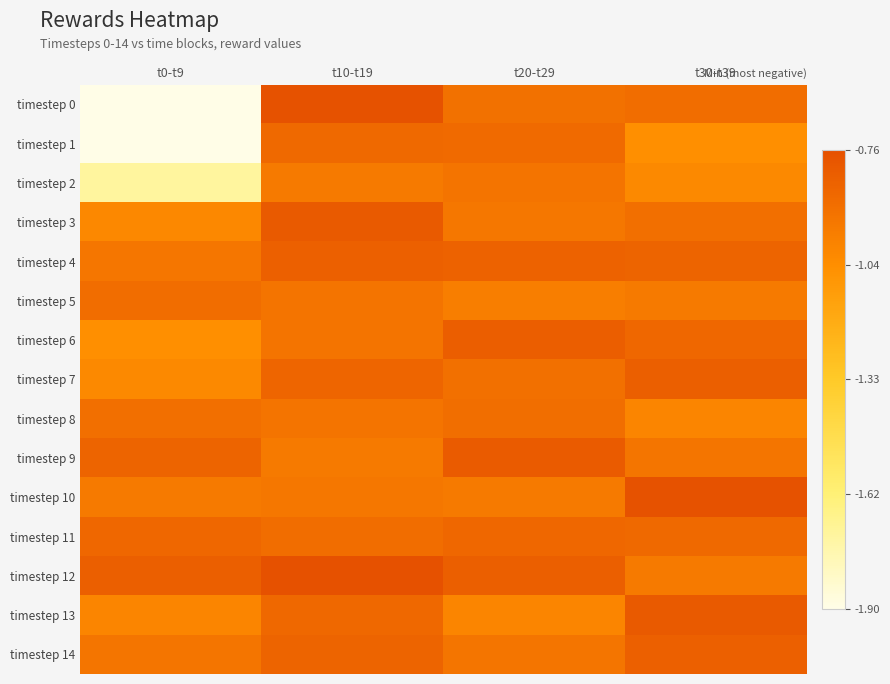

What is the spread (max minus min) of values at t20-t29?

0.2